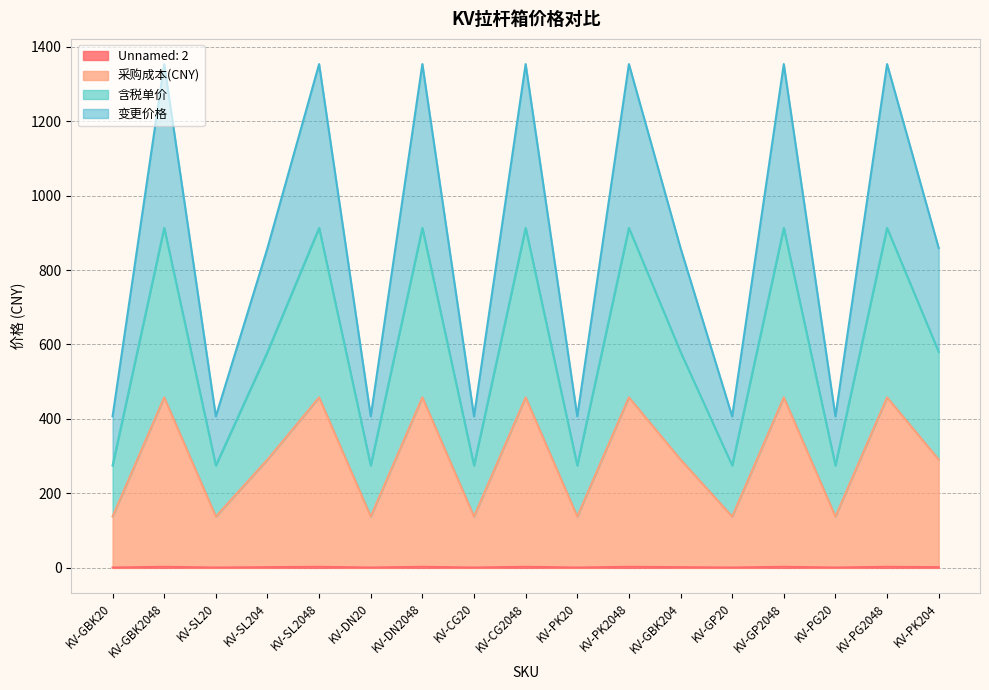

What is the sum of the 变更价格 values at KV-CG2048 and KV-PG20?

1760